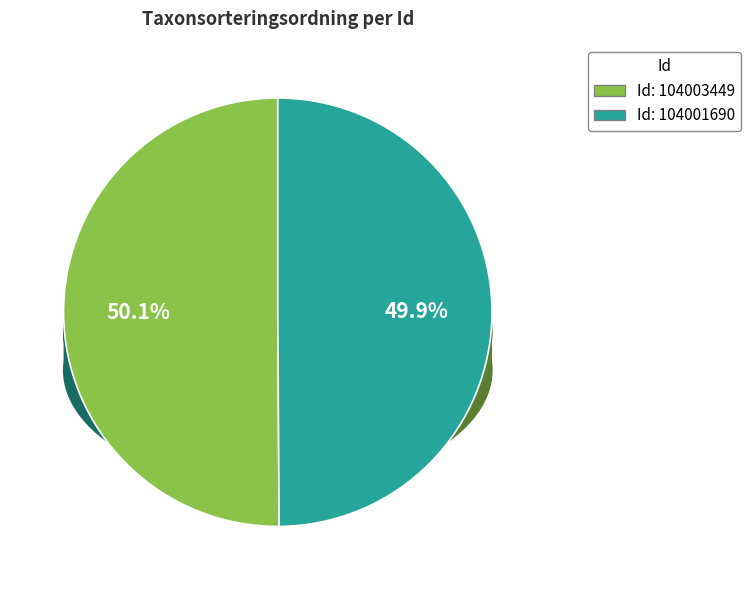

To the nearest percent, what is the average slice percentage?

50%